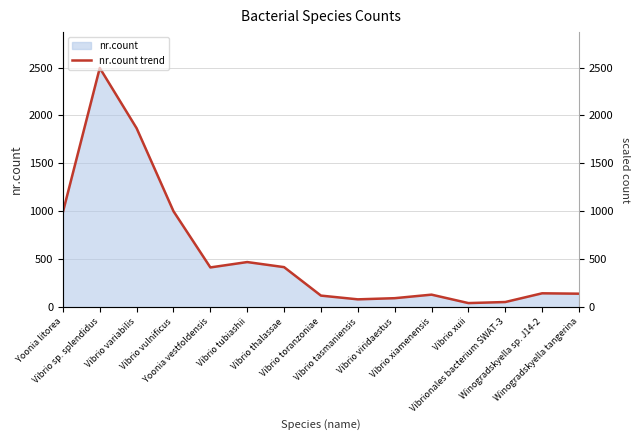

How many data points does each series have?

15